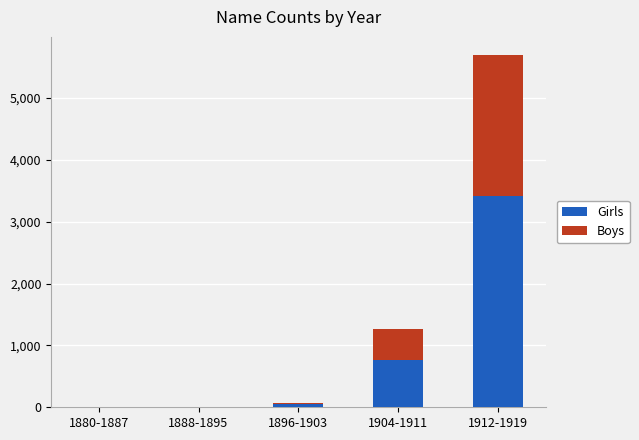

At which category is the sum across all series the highest?

1912-1919